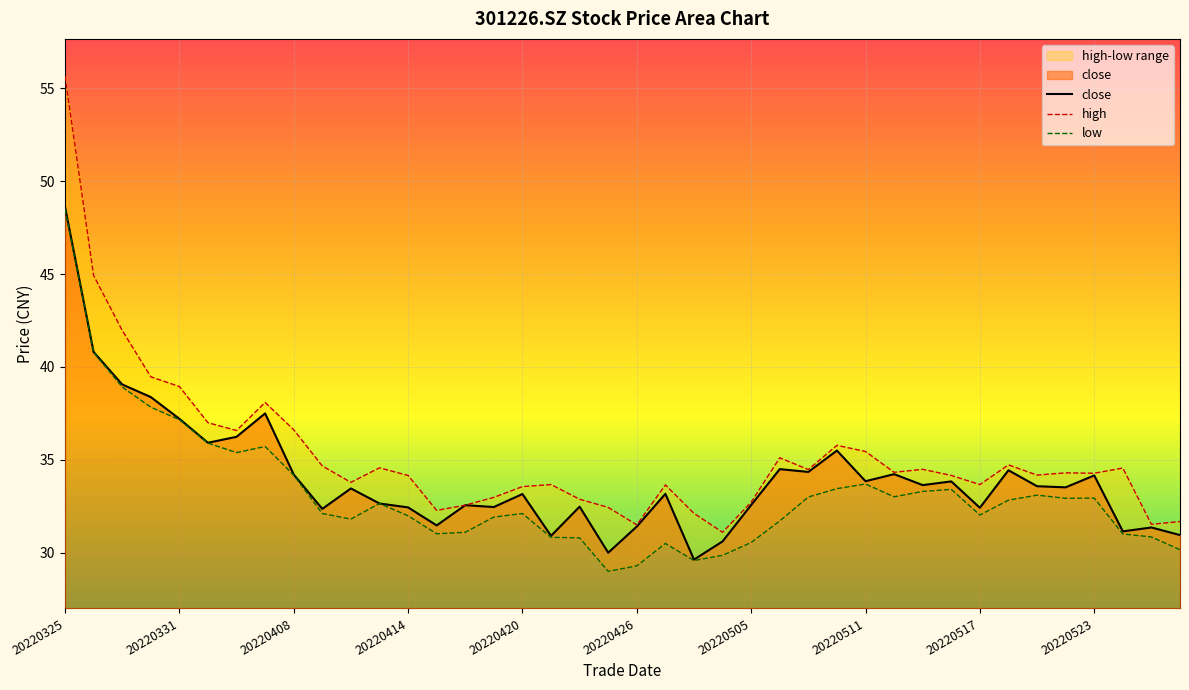

Does the chart display data point markers on the line(s)?

No